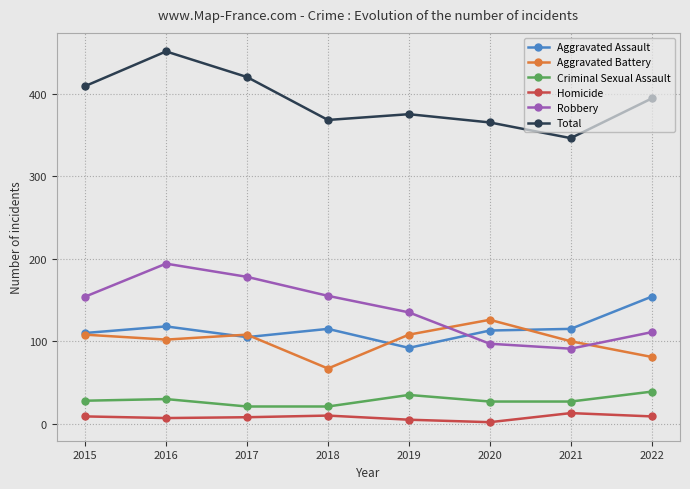

At which label does Aggravated Battery reach its peak?

2020